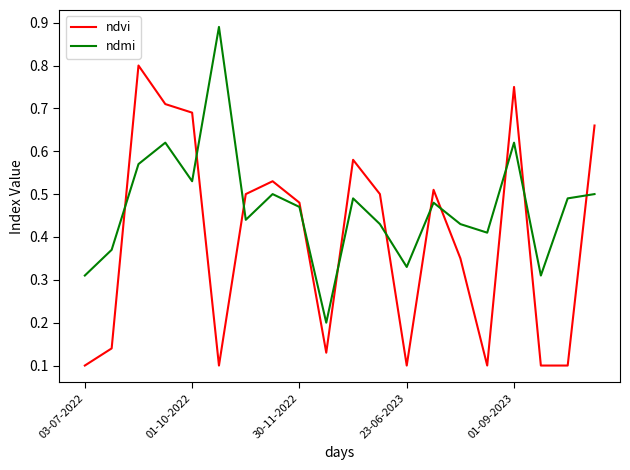

Rank the series by their maximum value, from lowest to highest.

ndvi, ndmi